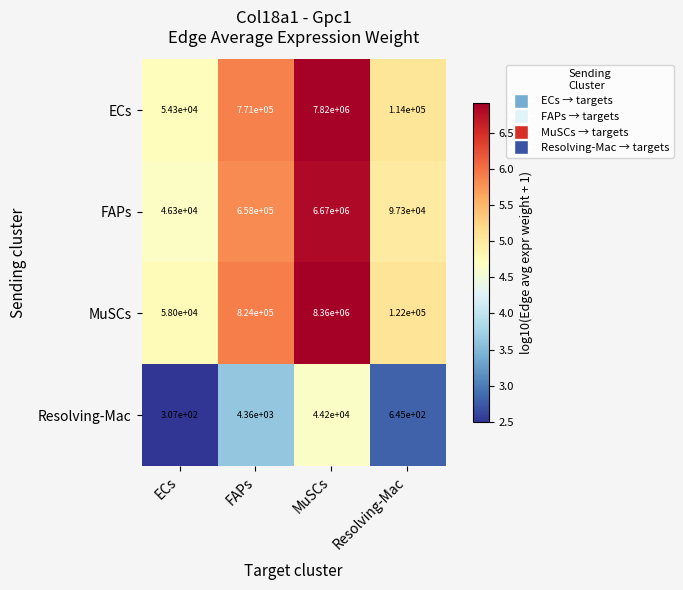

Where is Resolving-Mac nearest to the value 22253?

FAPs